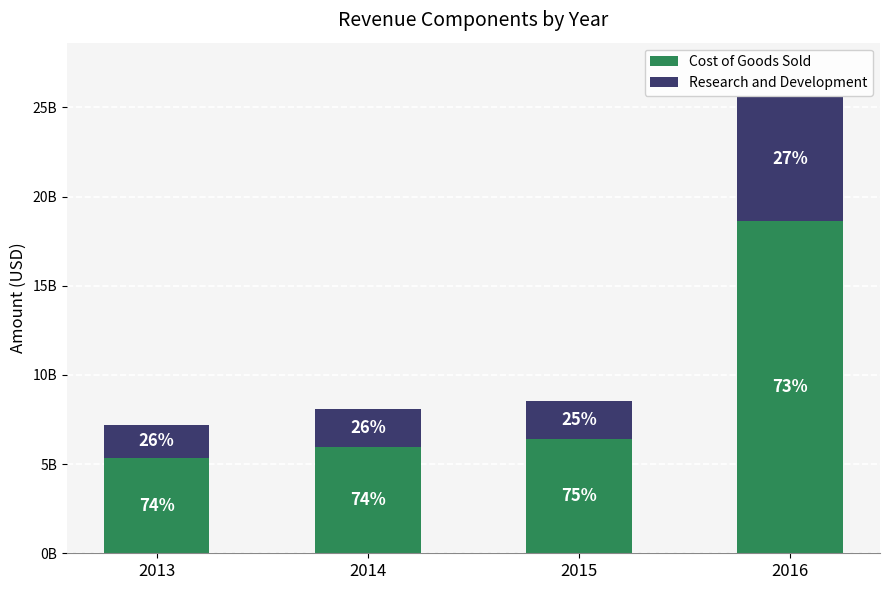

What is the value of the Cost of Goods Sold bar at the 4th from the left?

18655000000